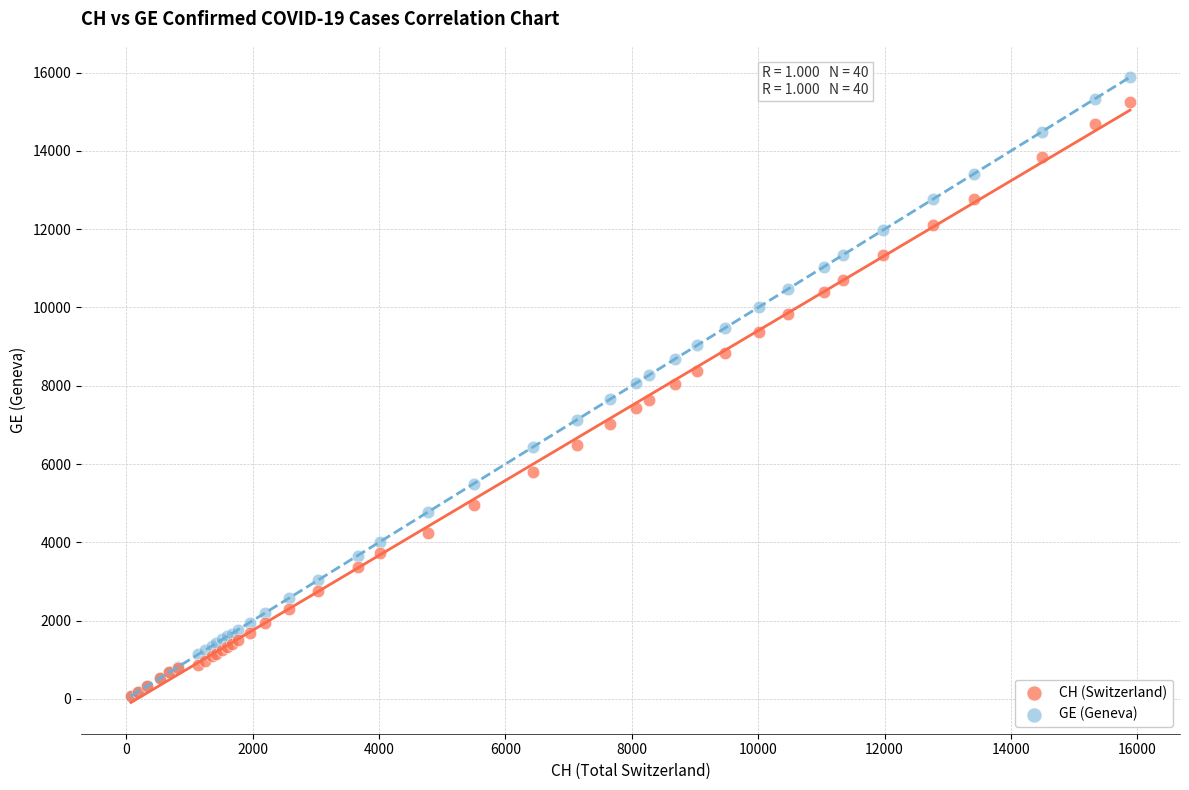

Which series reaches the maximum Y coordinate?

CH (Switzerland)